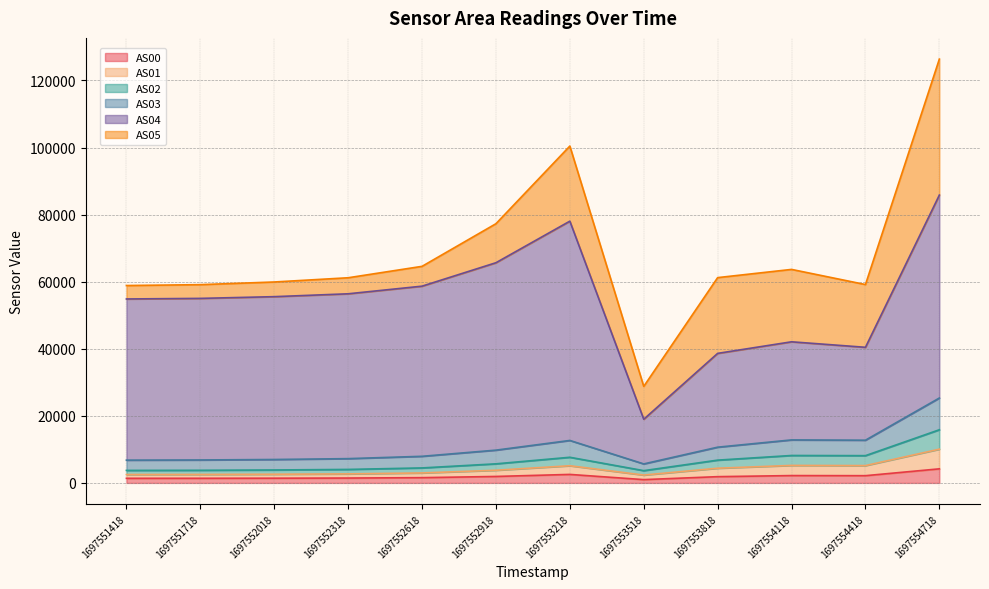

At which category is the sum across all series the highest?

1697554718